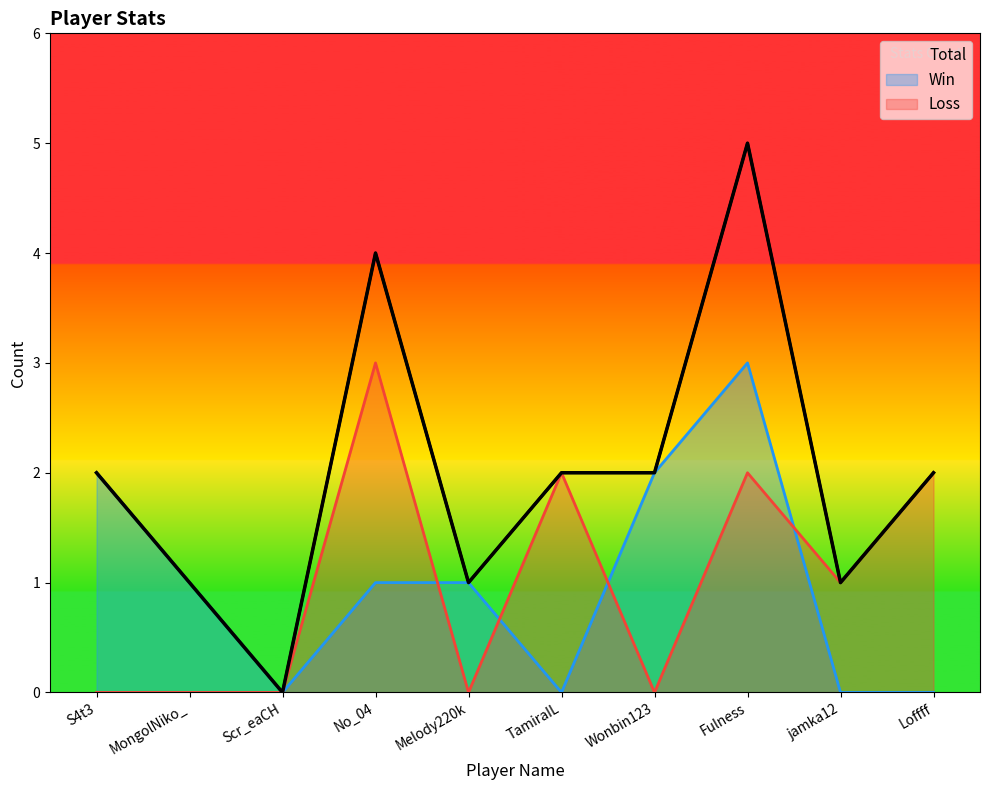

What is the difference between the maximum and second lowest values?

4